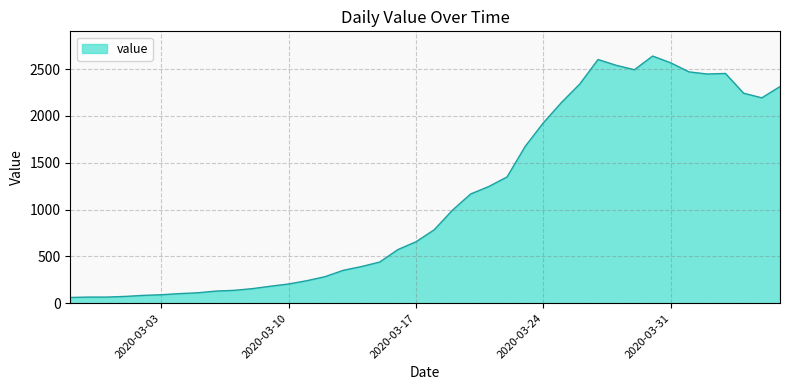

What is the smallest value displayed?

61